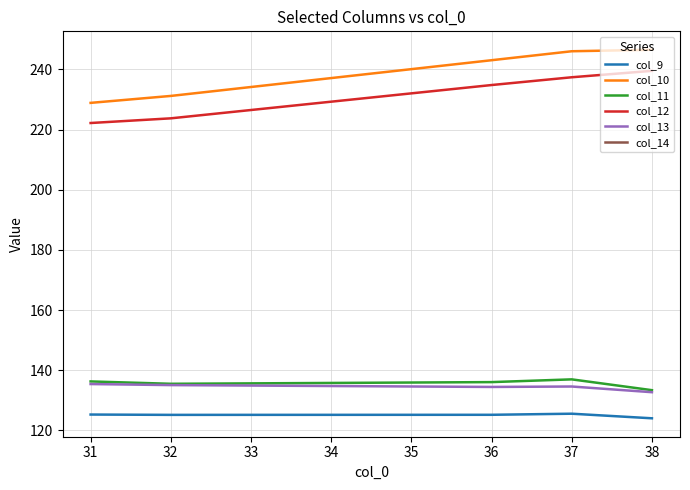

True or false: col_10 and col_11 intersect in this chart.

False